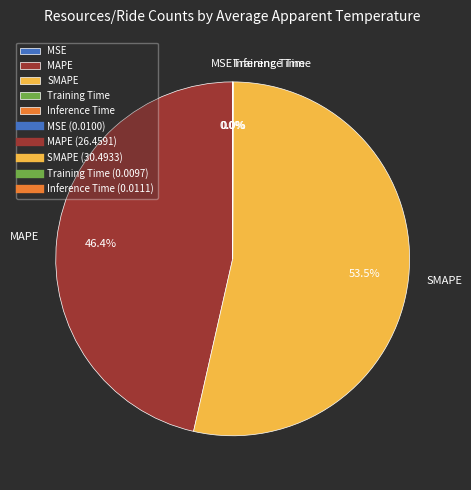

Which slice is the largest?

SMAPE